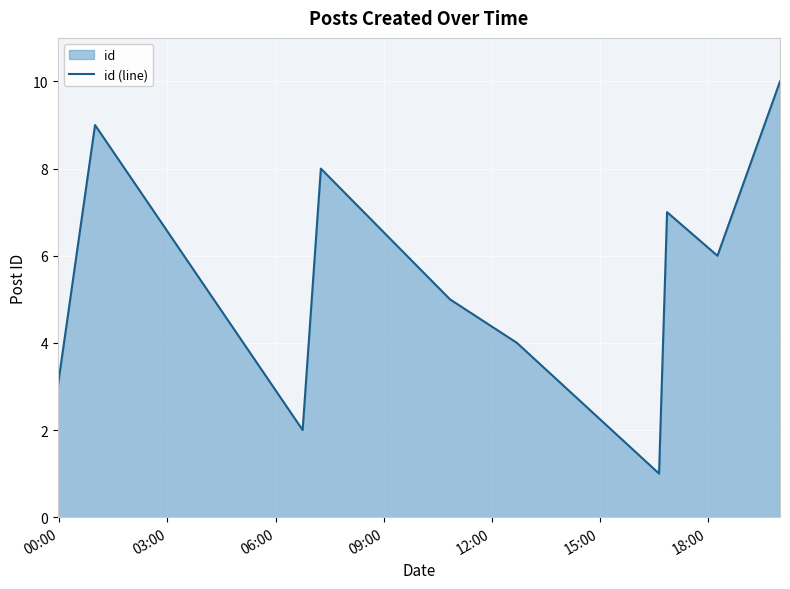

What is the difference between the maximum and minimum values?

9